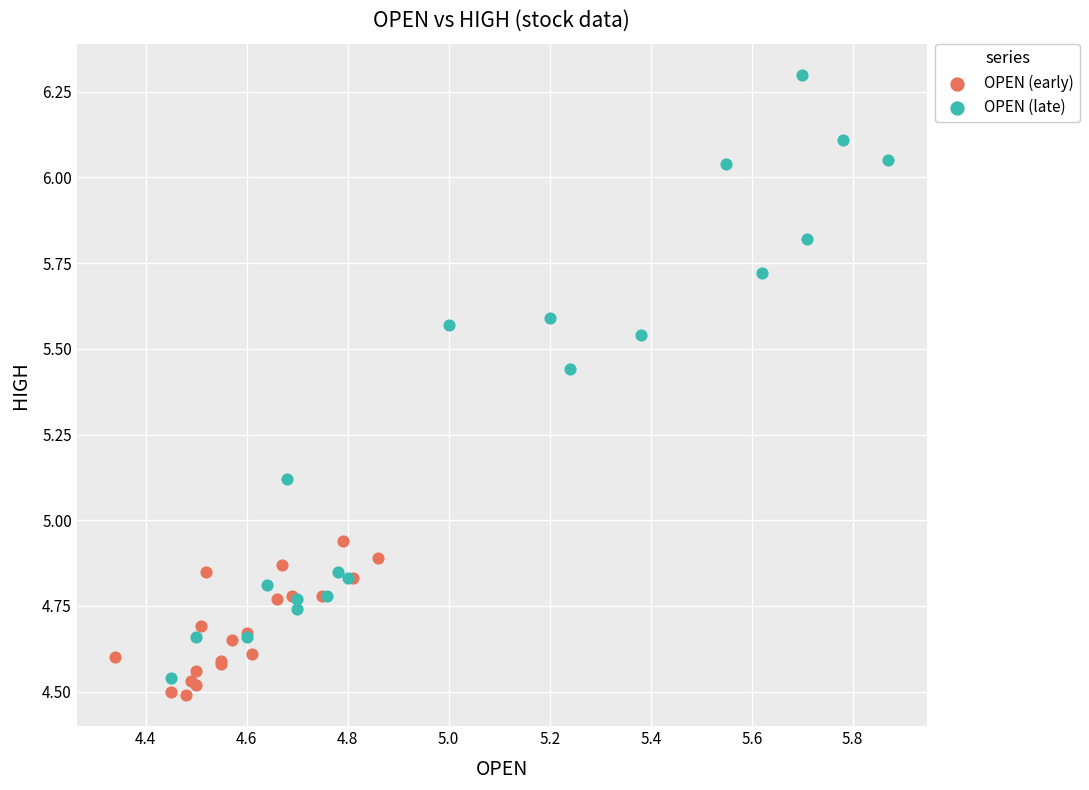

Which series reaches the maximum Y coordinate?

OPEN (late)